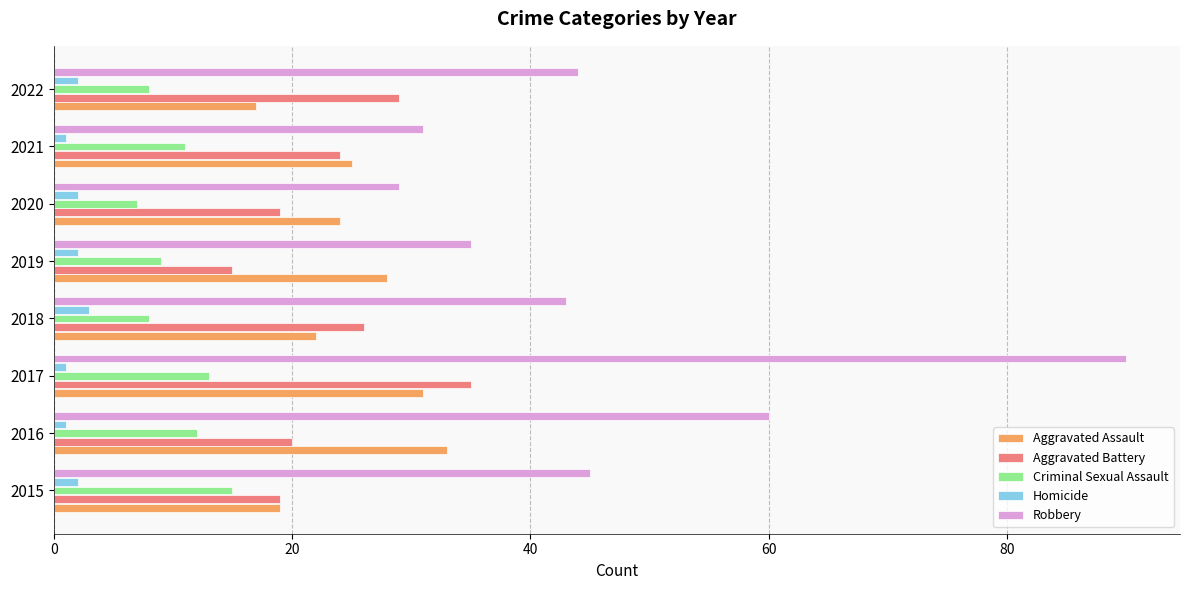

Rank the series at 2022 from highest to lowest value.

Robbery, Aggravated Battery, Aggravated Assault, Criminal Sexual Assault, Homicide